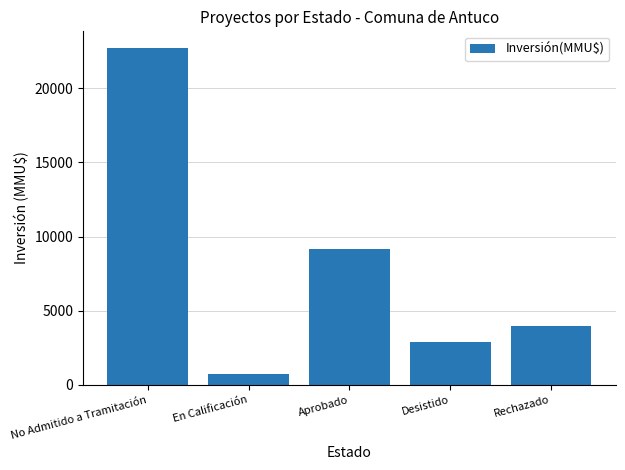

What value does the data have at Rechazado?

4000